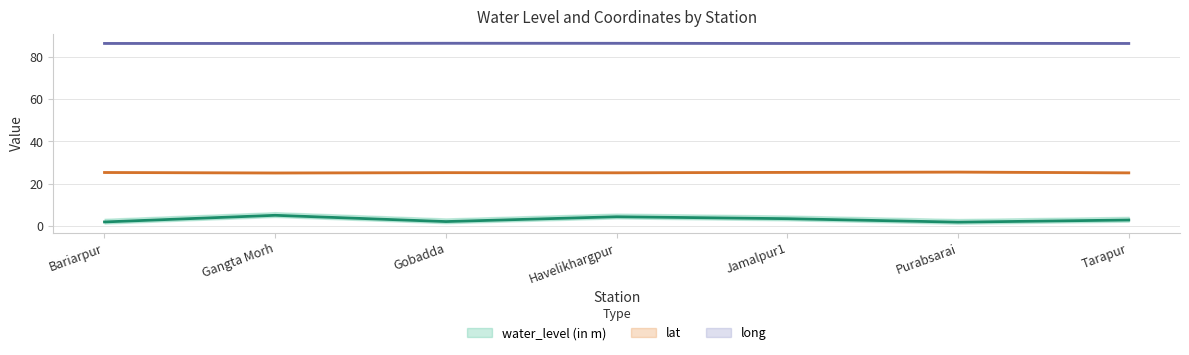

Is it true that water_level (in m) equals 1.8 at Bariarpur?

True